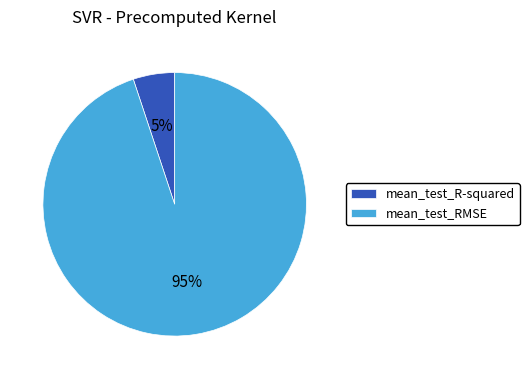

Count the number of slices in the pie.

2